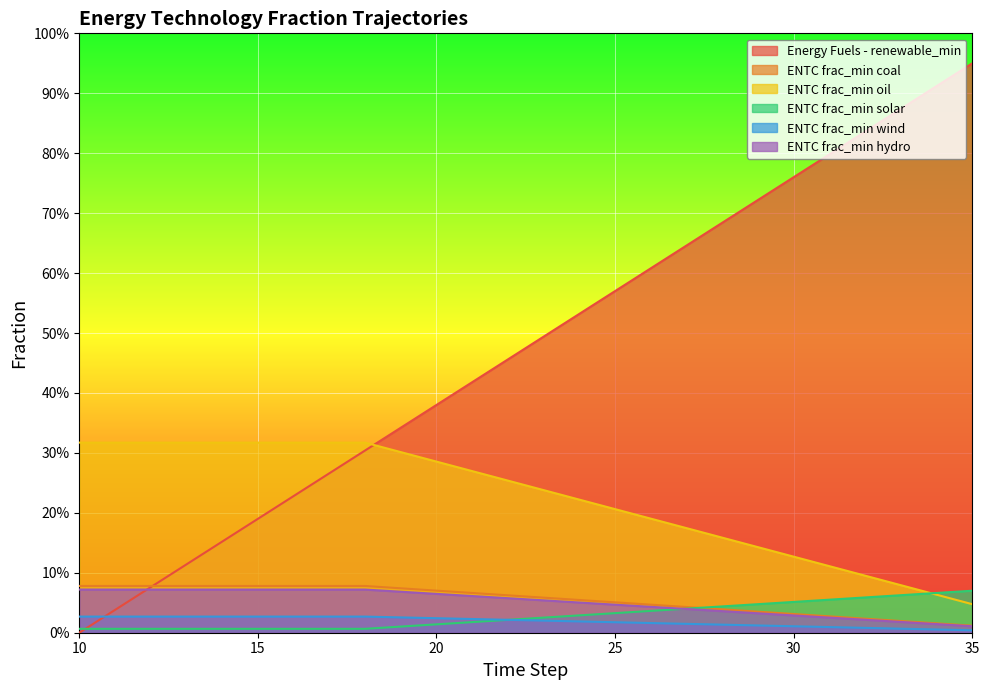

What is the average value of the ENTC frac_min oil series?

0.1